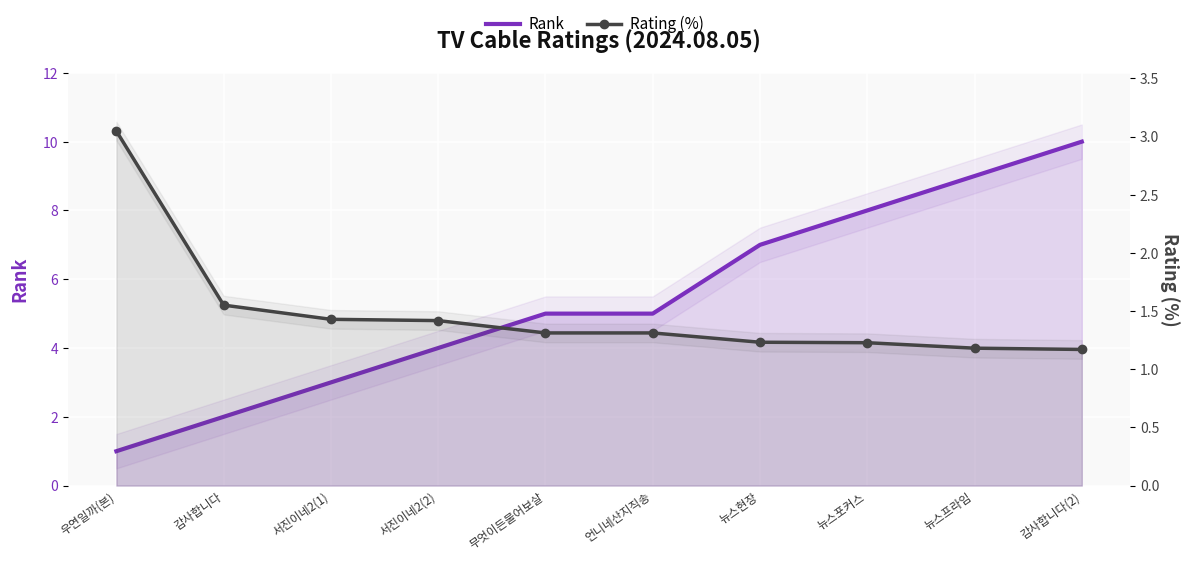

What is the difference between the Rating (%) values at 서진이네2(2) and 감사합니다?

0.1